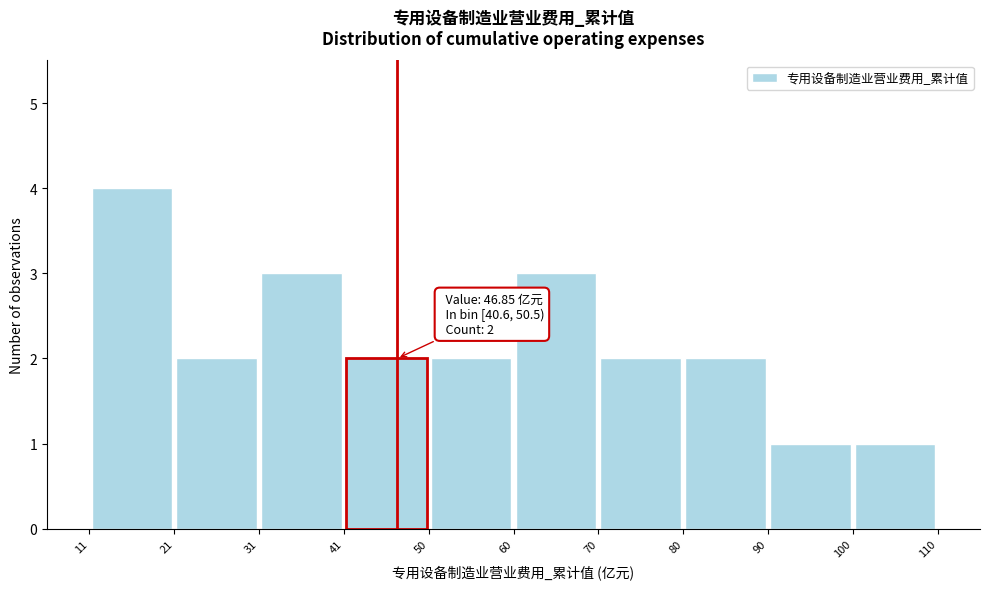

Which range on the x-axis has the tallest bar?

11 to 21